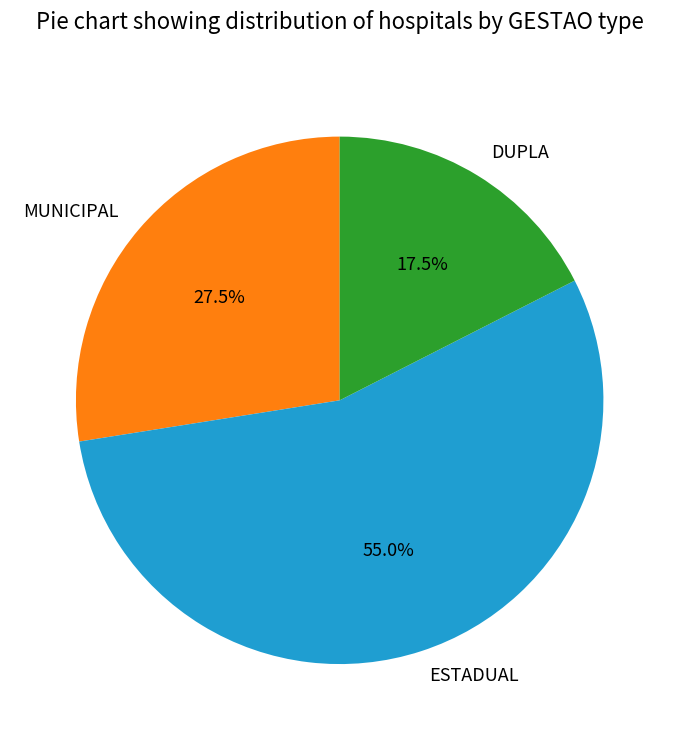

What is the largest slice in the pie chart?

ESTADUAL